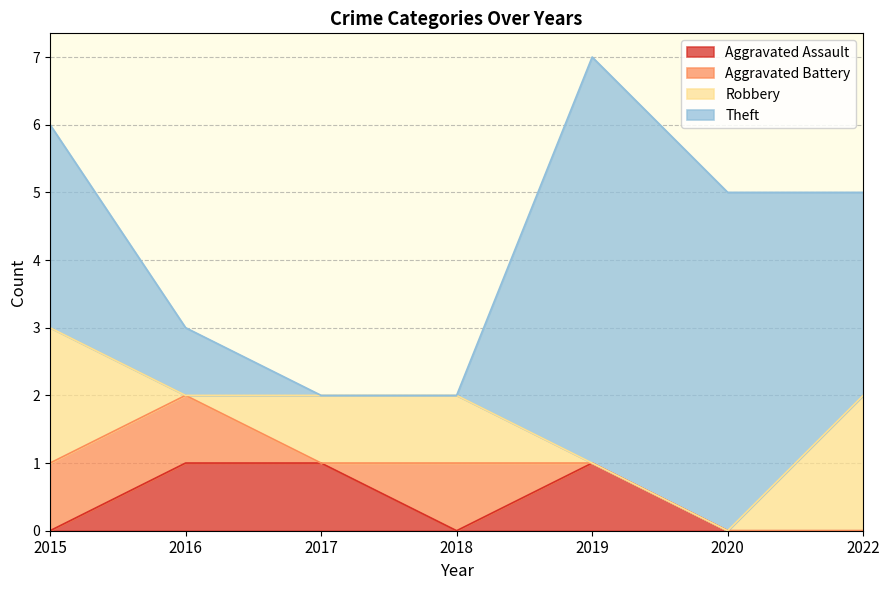

Which category has the highest value in the Aggravated Battery series?

2015